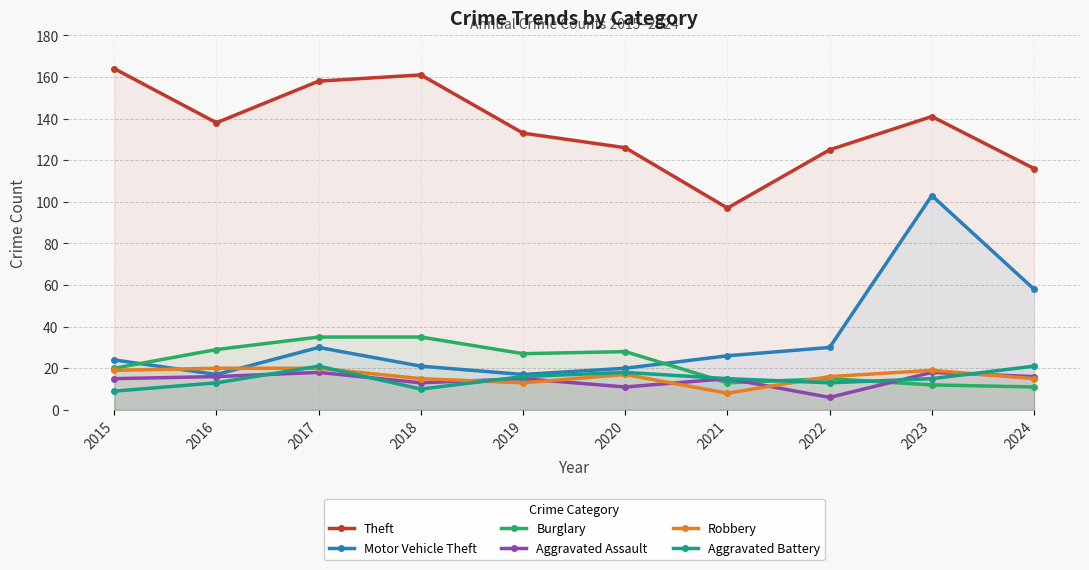

Which series has the largest range (max minus min)?

Motor Vehicle Theft